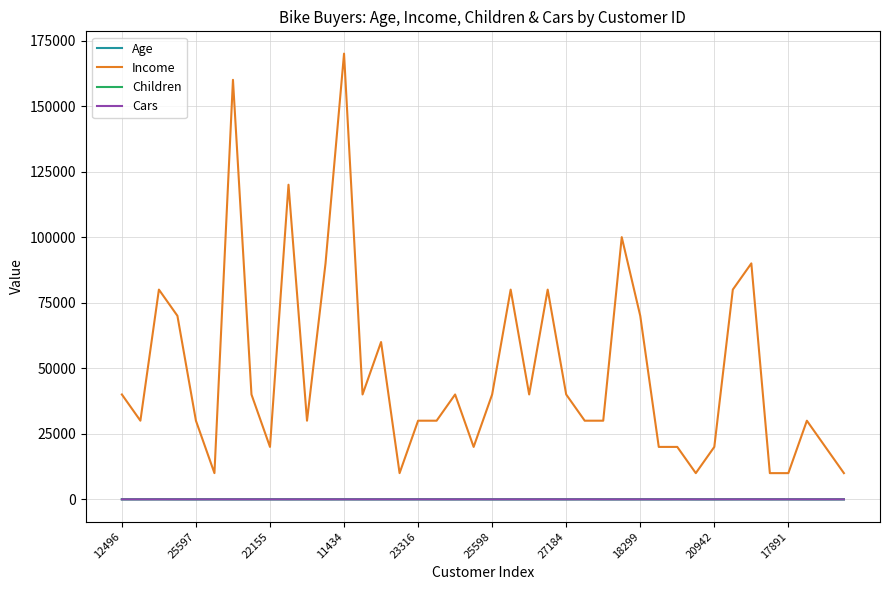

Count the number of data series in this chart.

4